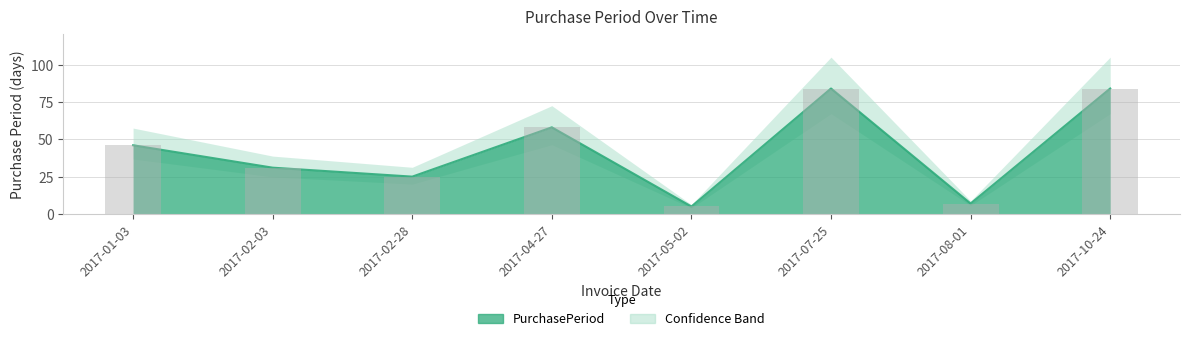

What is the difference between the values at 2017-01-03 and 2017-04-27?

12